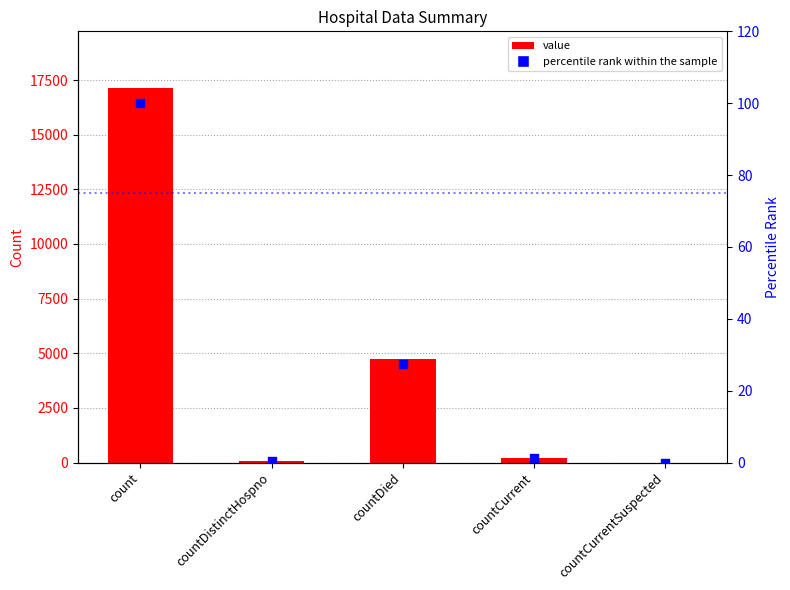

Which series contains the lowest Y value?

value